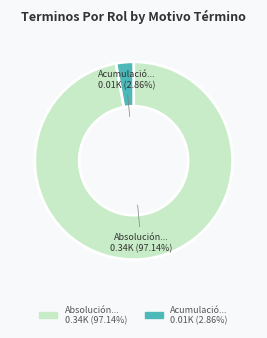

Does any single category account for the majority?

Yes